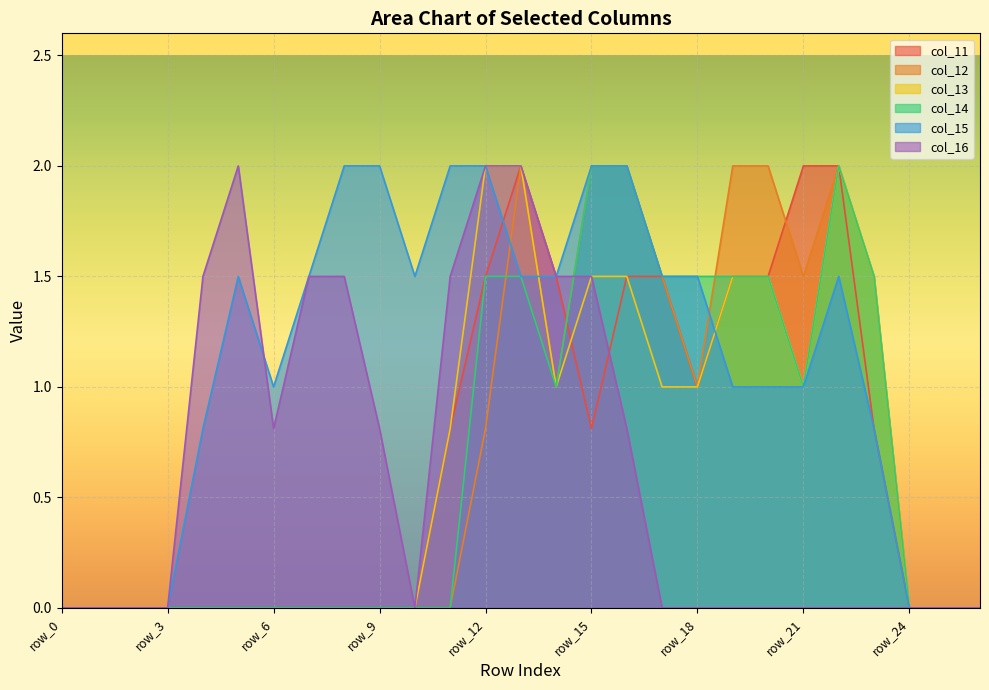

Reading left to right, transcribe all the data shown in this chart.

col_11: 0.0	0.0	0.0	0.0	0.0	0.0	0.0	0.0	0.0	0.0	0.0	0.8	1.5	2.0	1.5	0.8	1.5	1.5	1.0	1.5	1.5	2.0	2.0	0.8	0.0	0.0	0.0
col_12: 0.0	0.0	0.0	0.0	0.0	0.0	0.0	0.0	0.0	0.0	0.0	0.0	0.8	2.0	1.0	2.0	2.0	1.5	1.0	2.0	2.0	1.5	2.0	1.5	0.0	0.0	0.0
col_13: 0.0	0.0	0.0	0.0	0.0	0.0	0.0	0.0	0.0	0.0	0.0	0.8	2.0	2.0	1.0	1.5	1.5	1.0	1.0	1.5	1.5	1.0	2.0	1.5	0.0	0.0	0.0
col_14: 0.0	0.0	0.0	0.0	0.0	0.0	0.0	0.0	0.0	0.0	0.0	0.0	1.5	1.5	1.0	2.0	2.0	1.5	1.5	1.5	1.5	1.0	2.0	1.5	0.0	0.0	0.0
col_15: 0.0	0.0	0.0	0.0	0.8	1.5	1.0	1.5	2.0	2.0	1.5	2.0	2.0	1.5	1.5	2.0	2.0	1.5	1.5	1.0	1.0	1.0	1.5	0.8	0.0	0.0	0.0
col_16: 0.0	0.0	0.0	0.0	1.5	2.0	0.8	1.5	1.5	0.8	0.0	1.5	2.0	2.0	1.5	1.5	0.8	0.0	0.0	0.0	0.0	0.0	0.0	0.0	0.0	0.0	0.0